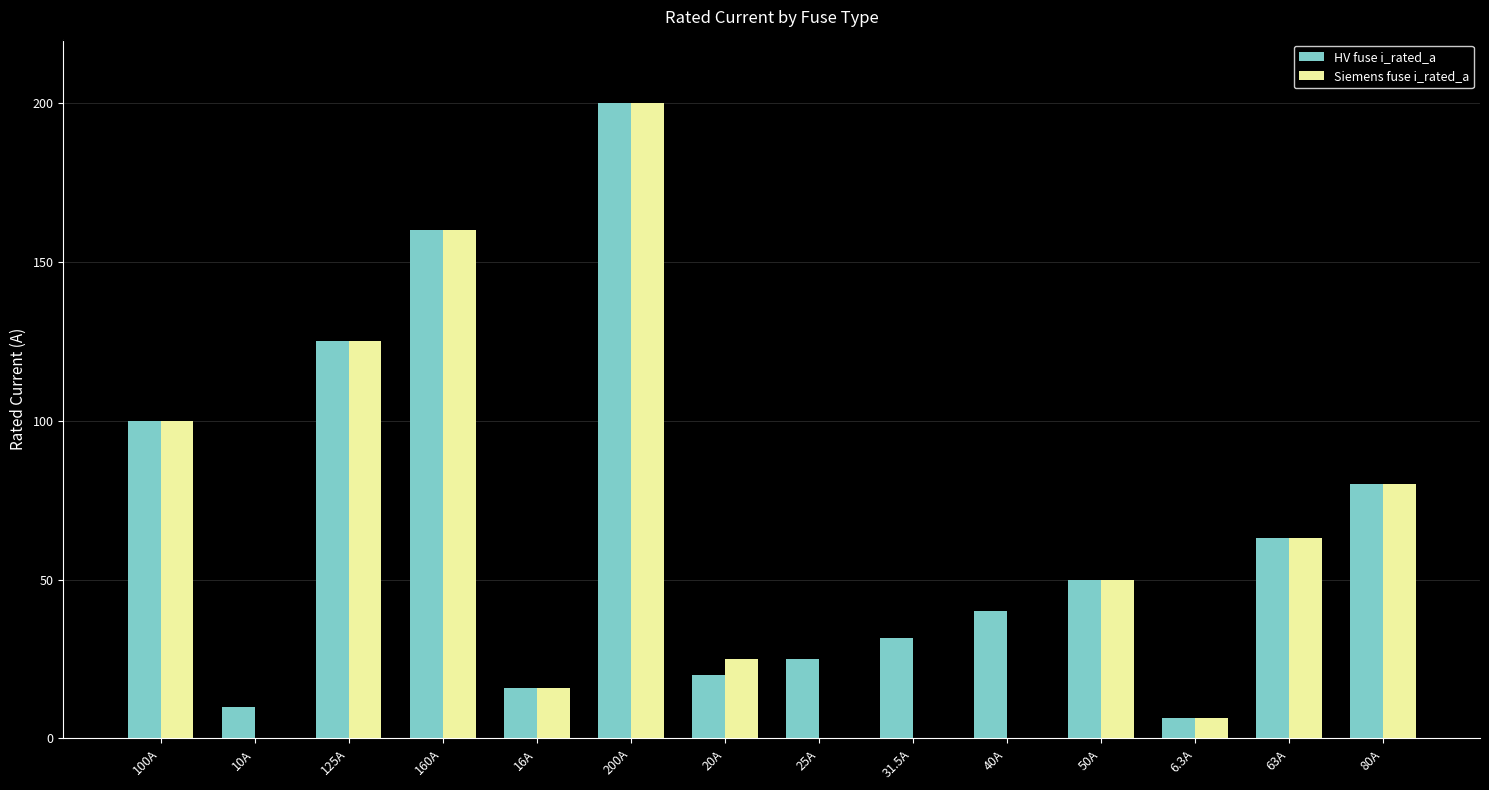

What is the sum of all Siemens fuse i_rated_a values?

825.3